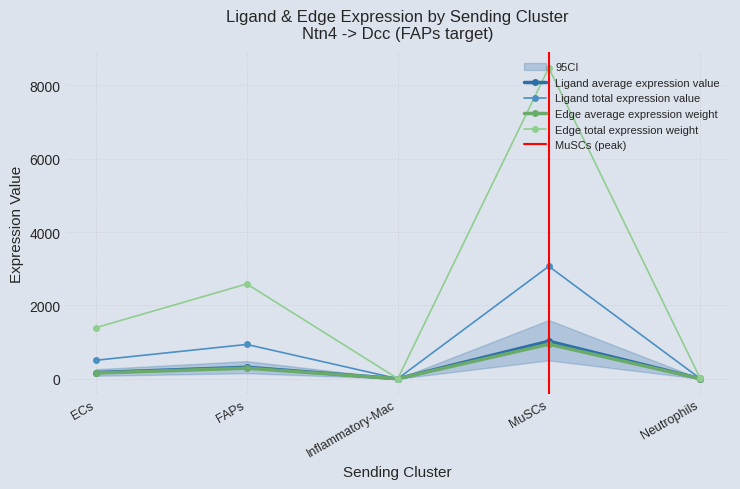

At which label is Edge total expression weight closest to 4241?

FAPs